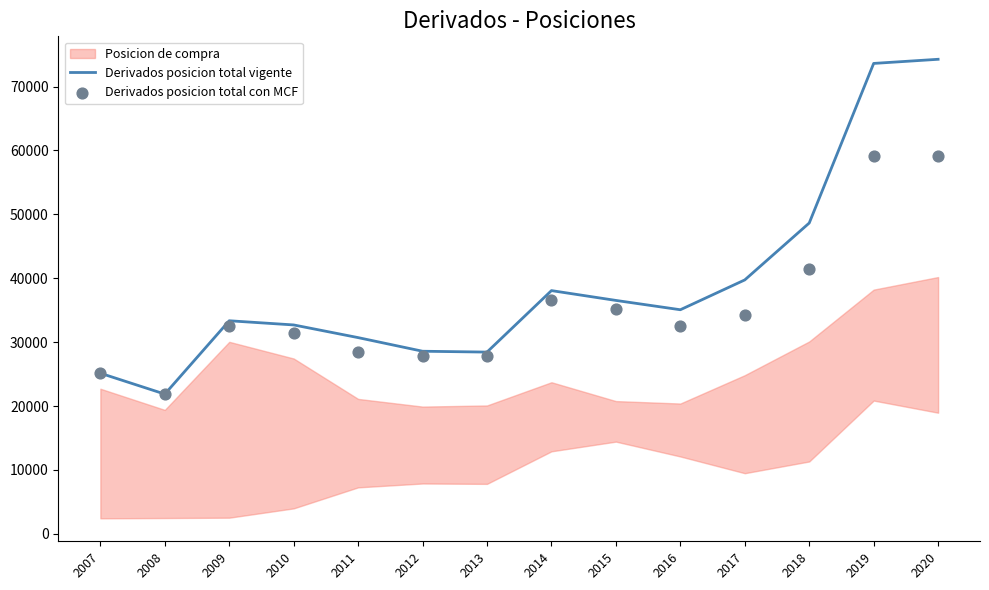

What is the total value across all series at 2014?

74707